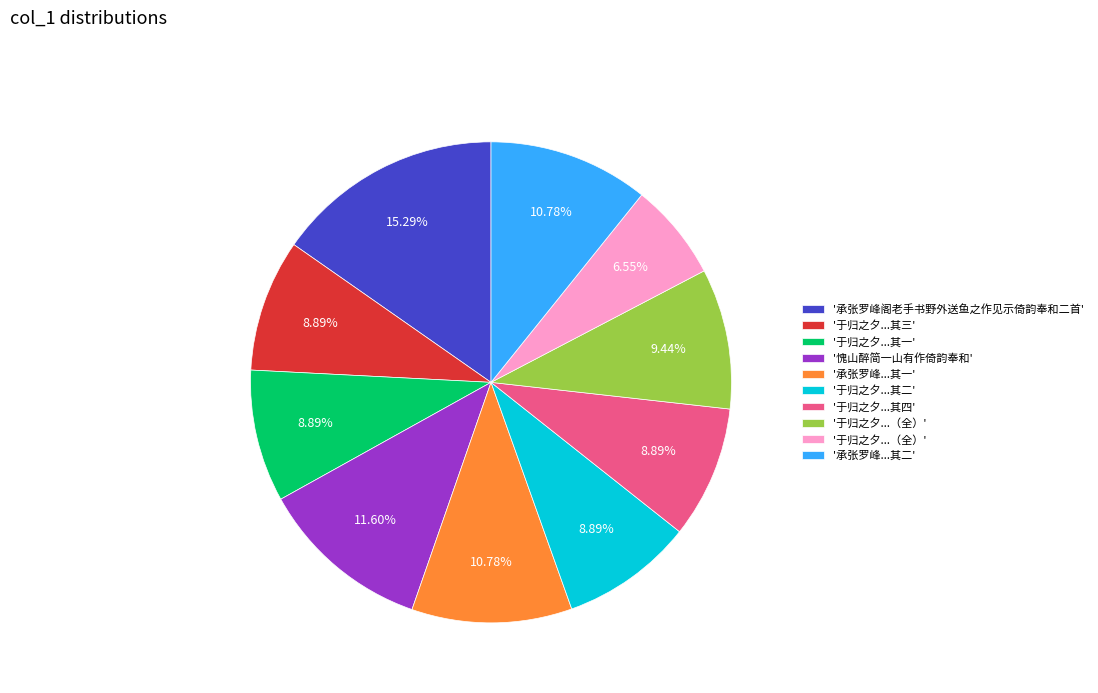

Is there any slice that represents more than half of the pie?

No